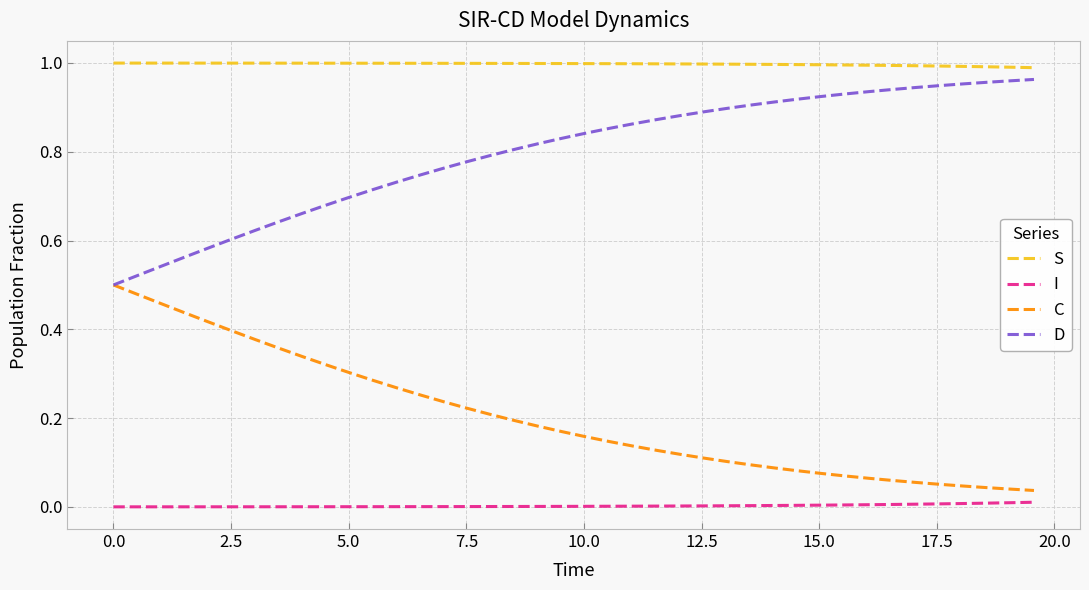

Which series has the largest total across all categories?

S